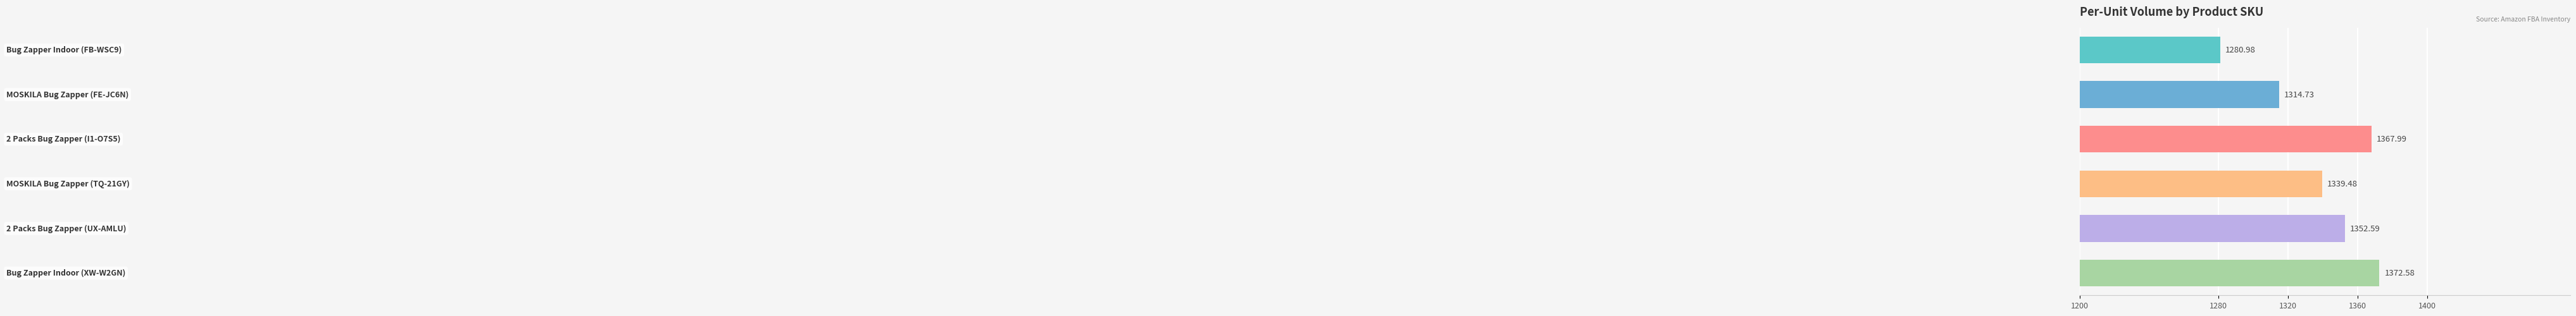

What is the sum of all values?

8028.4